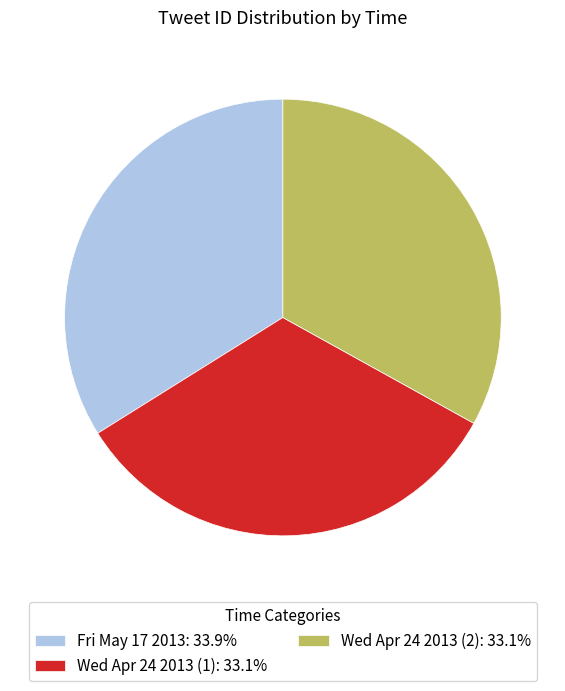

Is there a majority slice in this chart?

No